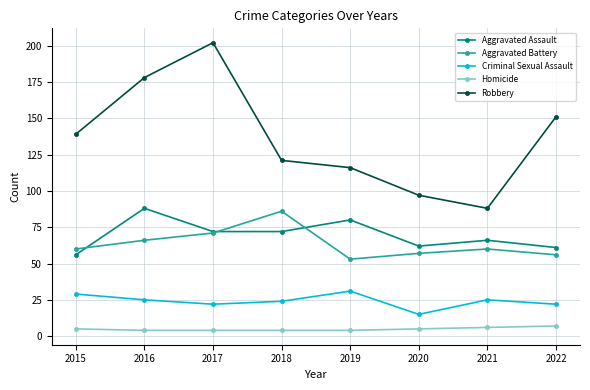

At which category is the sum across all series the highest?

2017